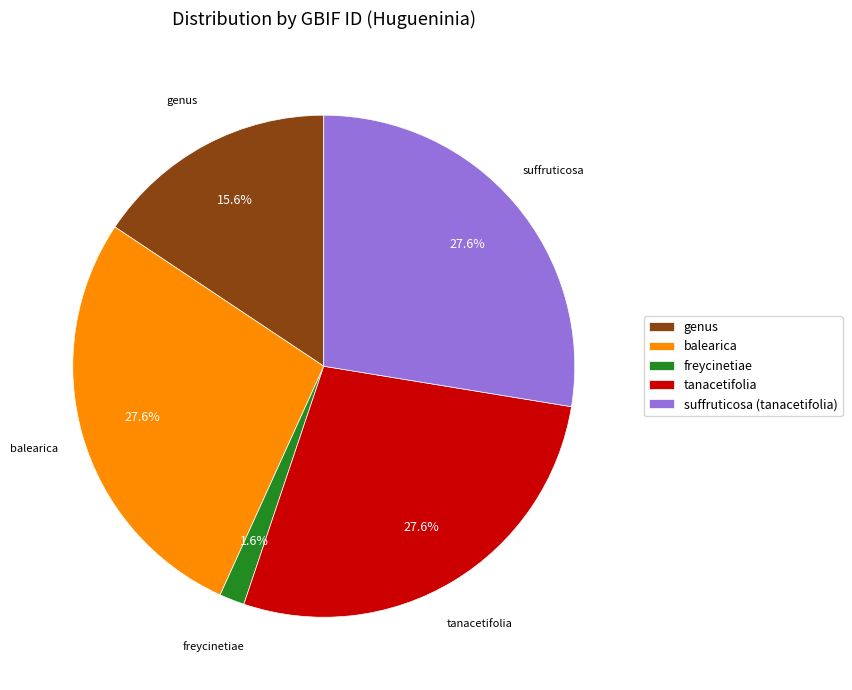

Which has a higher value, freycinetiae or genus?

genus